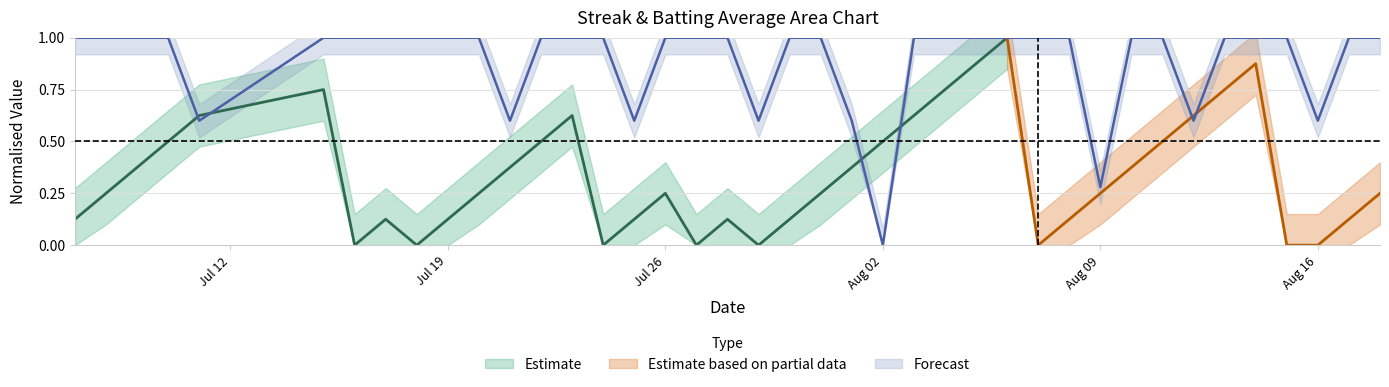

Where is the data nearest to the value 0?

Aug 02